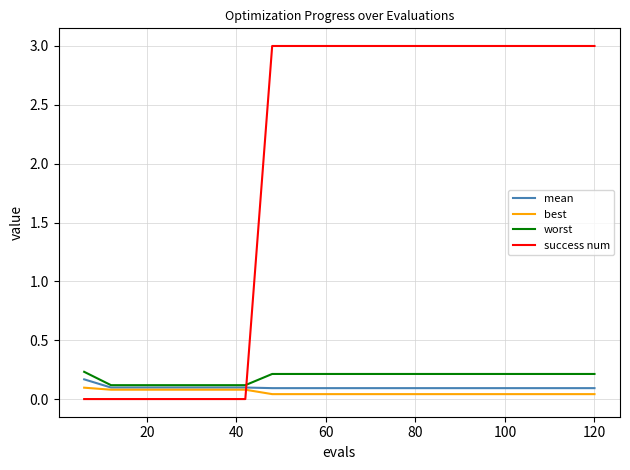

How many lines are shown in the chart?

4